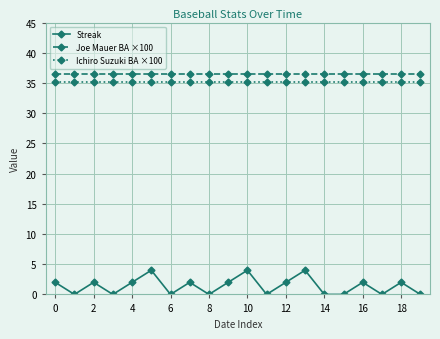

True or false: Joe Mauer BA ×100 and Streak intersect in this chart.

False